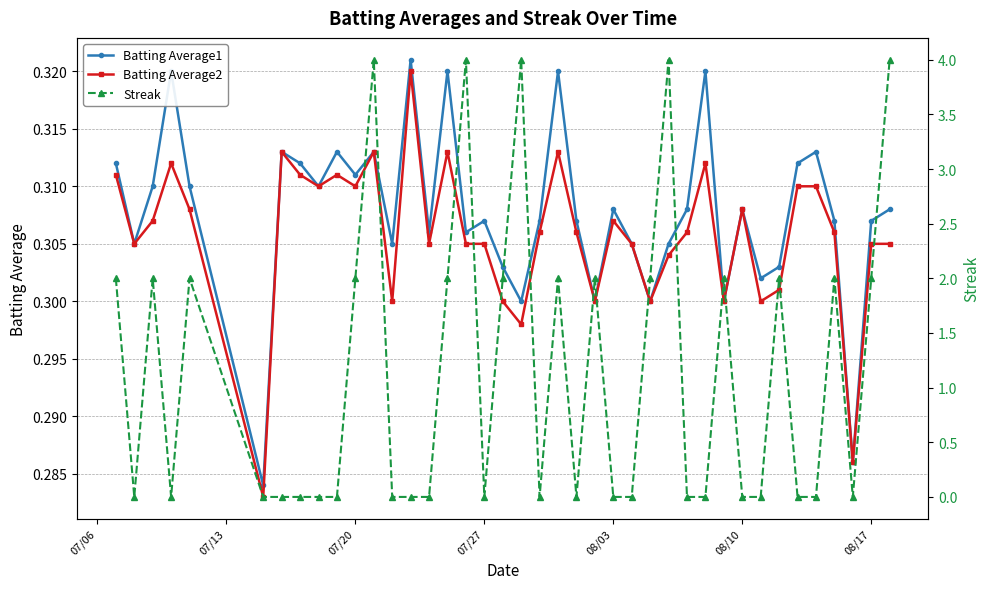

Is it true that Batting Average2 equals 0.2 at 08/10?

False